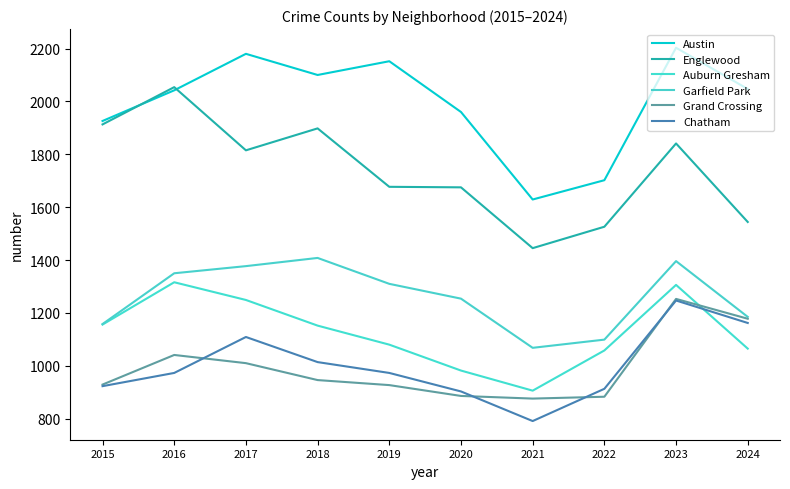

Reading left to right, list all the values displayed in this chart.

Austin: 2015=1926	2016=2042	2017=2180	2018=2100	2019=2152	2020=1960	2021=1629	2022=1702	2023=2203	2024=2047
Englewood: 2015=1913	2016=2054	2017=1815	2018=1898	2019=1677	2020=1675	2021=1445	2022=1526	2023=1841	2024=1544
Auburn Gresham: 2015=1156	2016=1316	2017=1249	2018=1152	2019=1080	2020=982	2021=906	2022=1058	2023=1306	2024=1065
Garfield Park: 2015=1158	2016=1350	2017=1377	2018=1408	2019=1310	2020=1254	2021=1068	2022=1099	2023=1396	2024=1185
Grand Crossing: 2015=929	2016=1041	2017=1010	2018=946	2019=927	2020=886	2021=876	2022=883	2023=1253	2024=1178
Chatham: 2015=923	2016=973	2017=1109	2018=1014	2019=973	2020=903	2021=791	2022=913	2023=1247	2024=1162